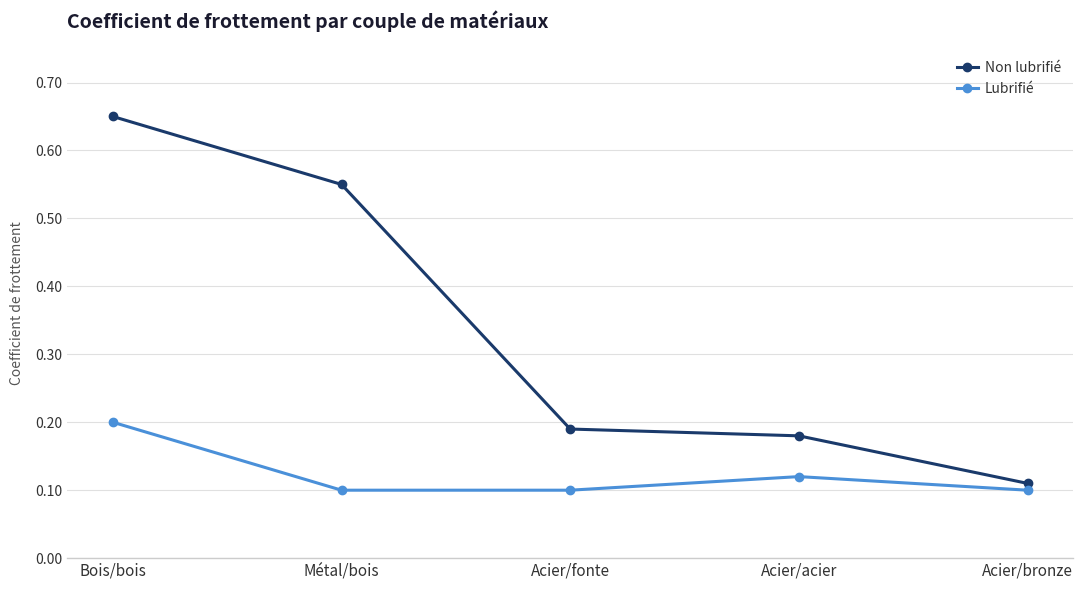

True or false: Non lubrifié and Lubrifié intersect in this chart.

False